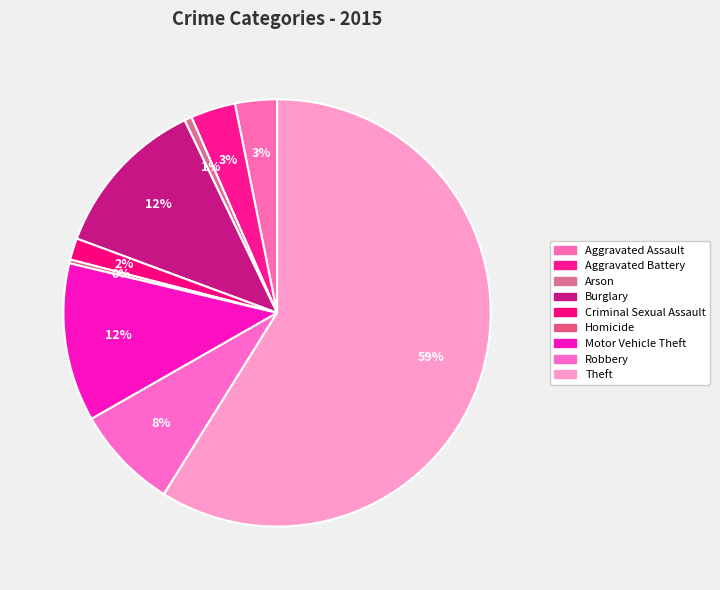

True or false: Theft accounts for 59% of the total.

True